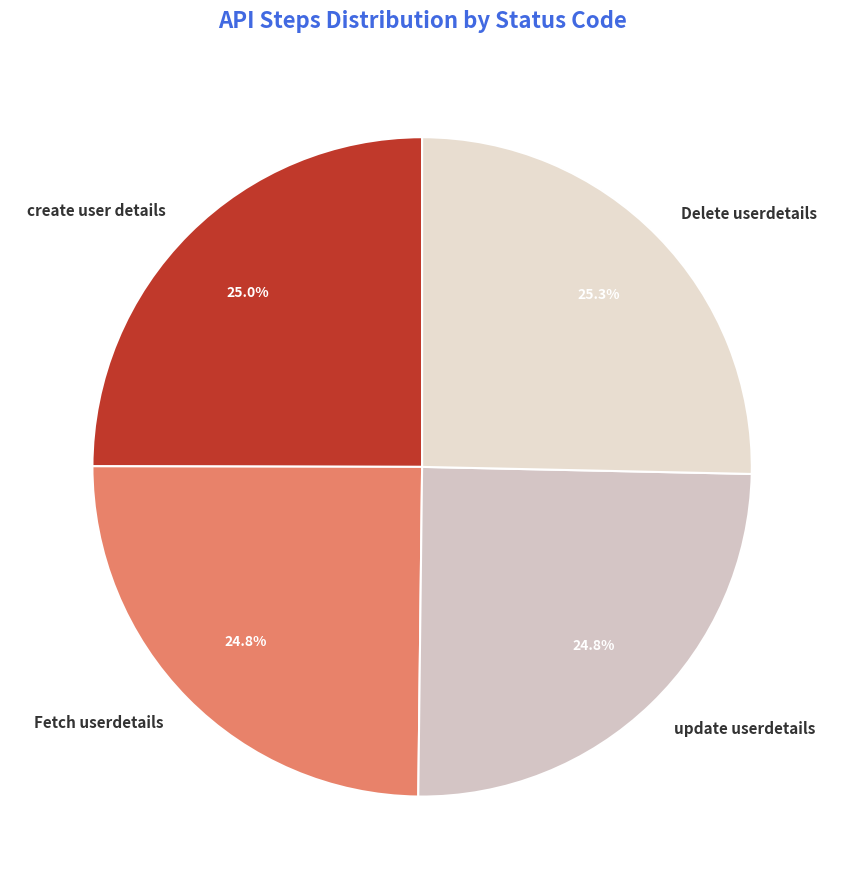

Is it true that update userdetails is 25% of the pie?

True